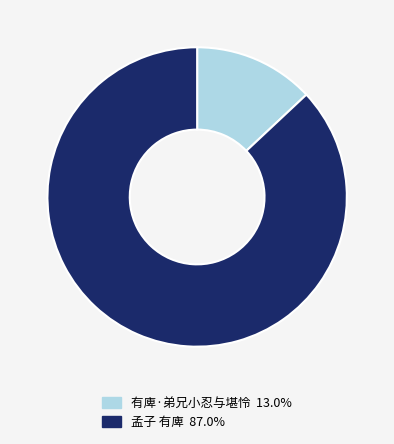

How many slices are in this pie chart?

2